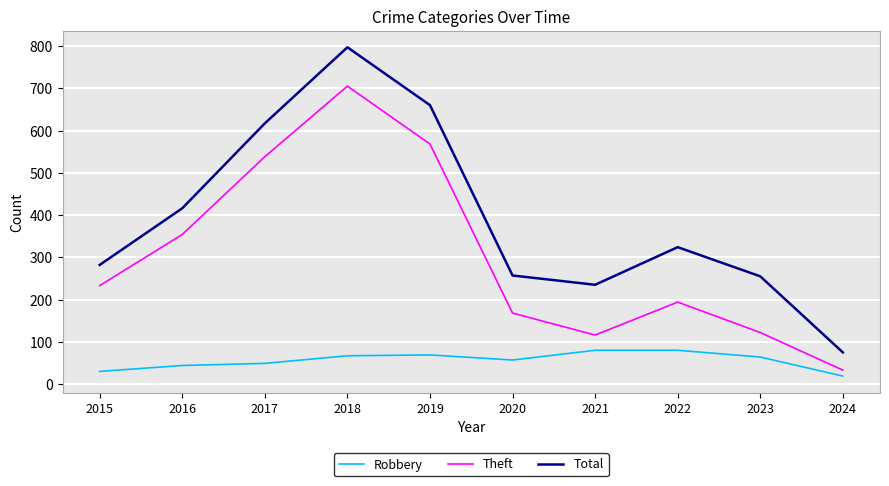

Which category has the lowest value in the Robbery series?

2024